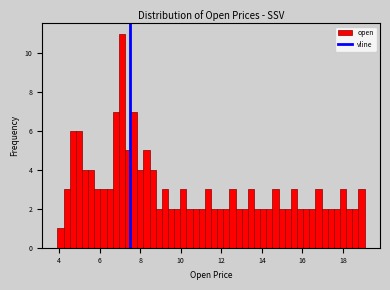

Read against the x-axis, roughly where is the centre of the tallest bar?

7.2